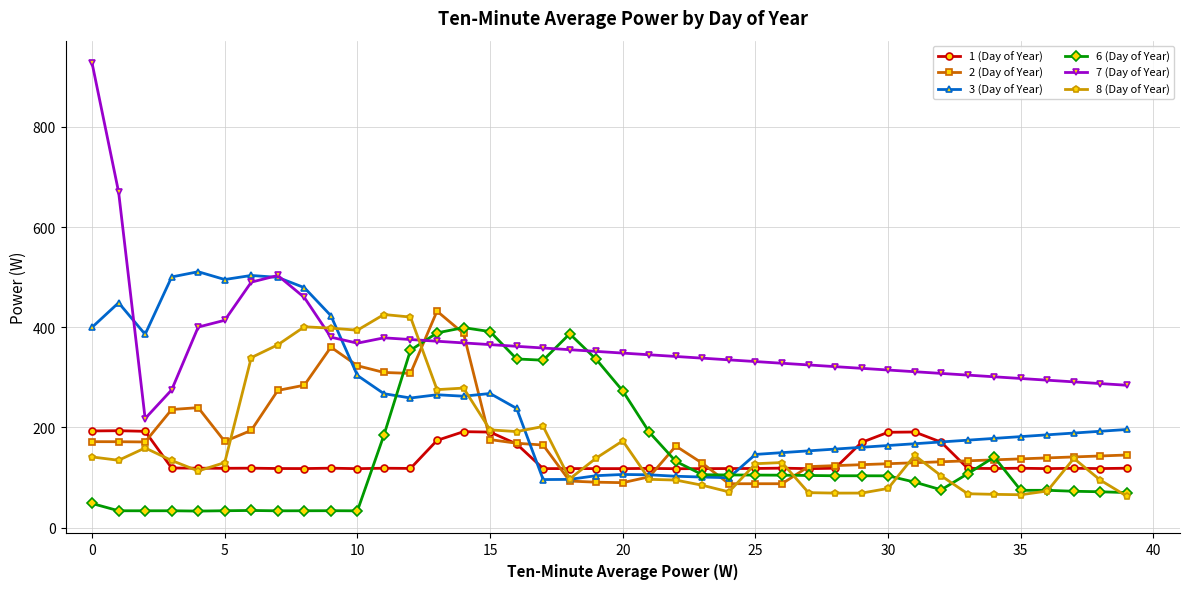

True or false: 2 (Day of Year) and 8 (Day of Year) cross at least once.

True